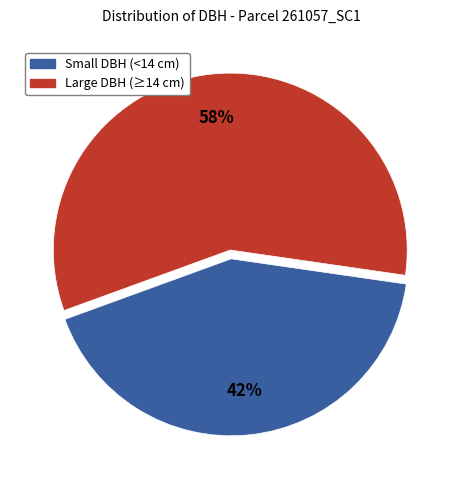

Is there a majority slice in this chart?

Yes